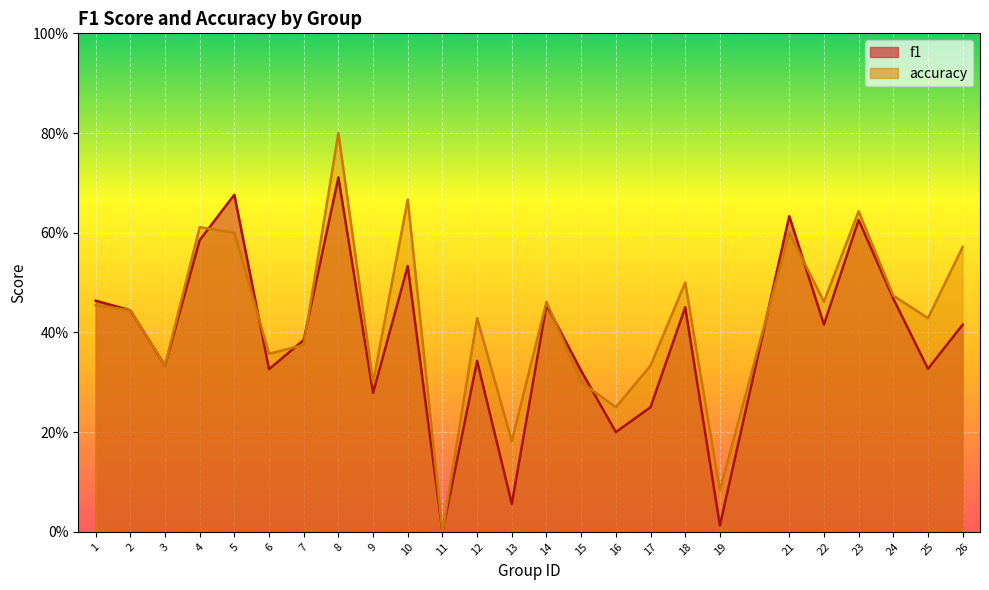

What is the difference between the maximum and minimum values in the accuracy series?

0.8